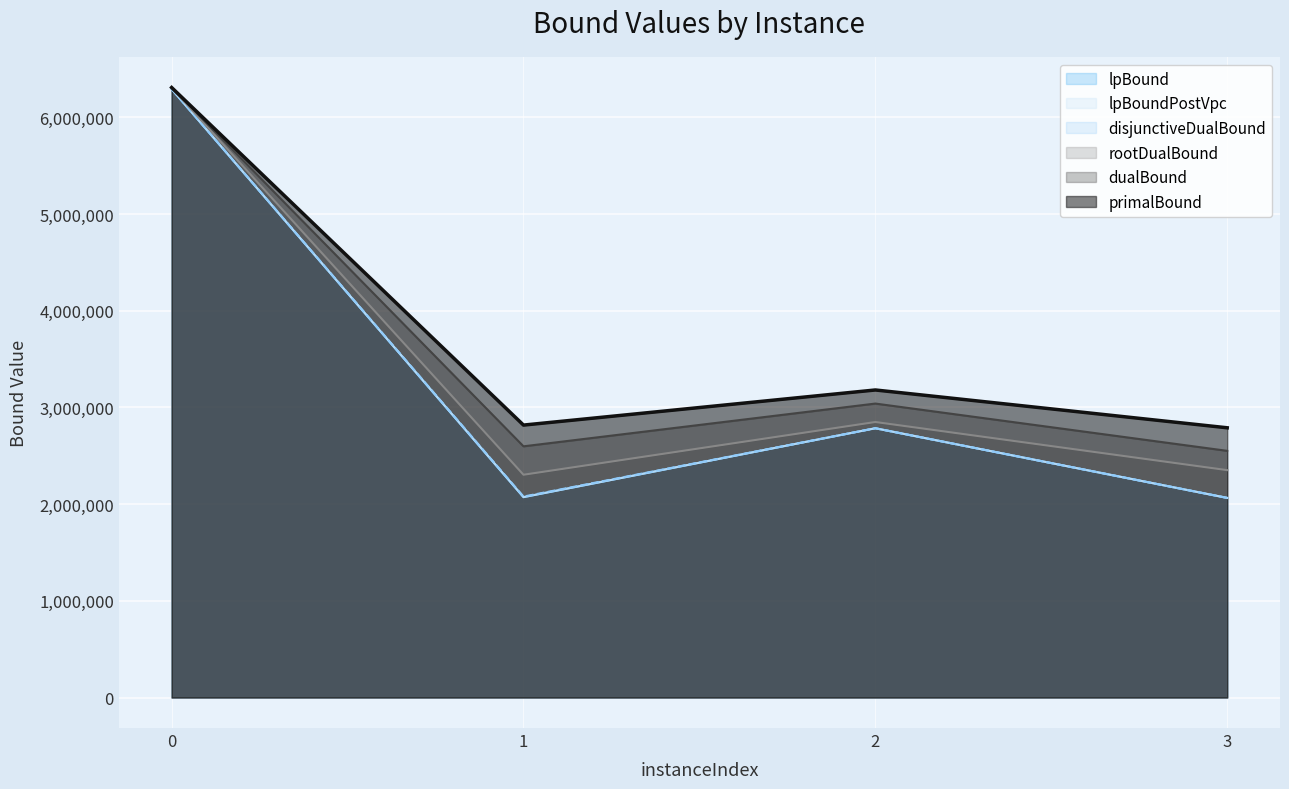

What is the maximum value for disjunctiveDualBound?

6292070.2